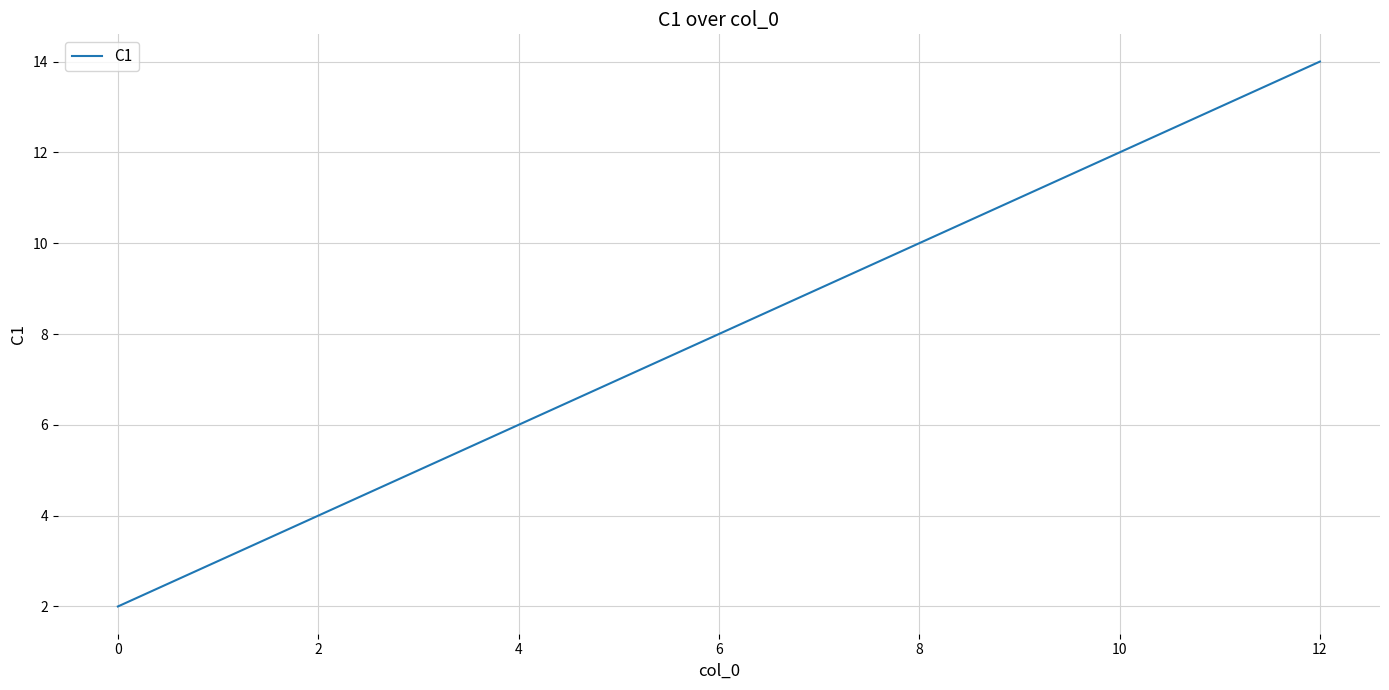

Reading left to right, what are all the values shown in this chart?

2	3	4	5	6	7	8	9	10	11	12	13	14